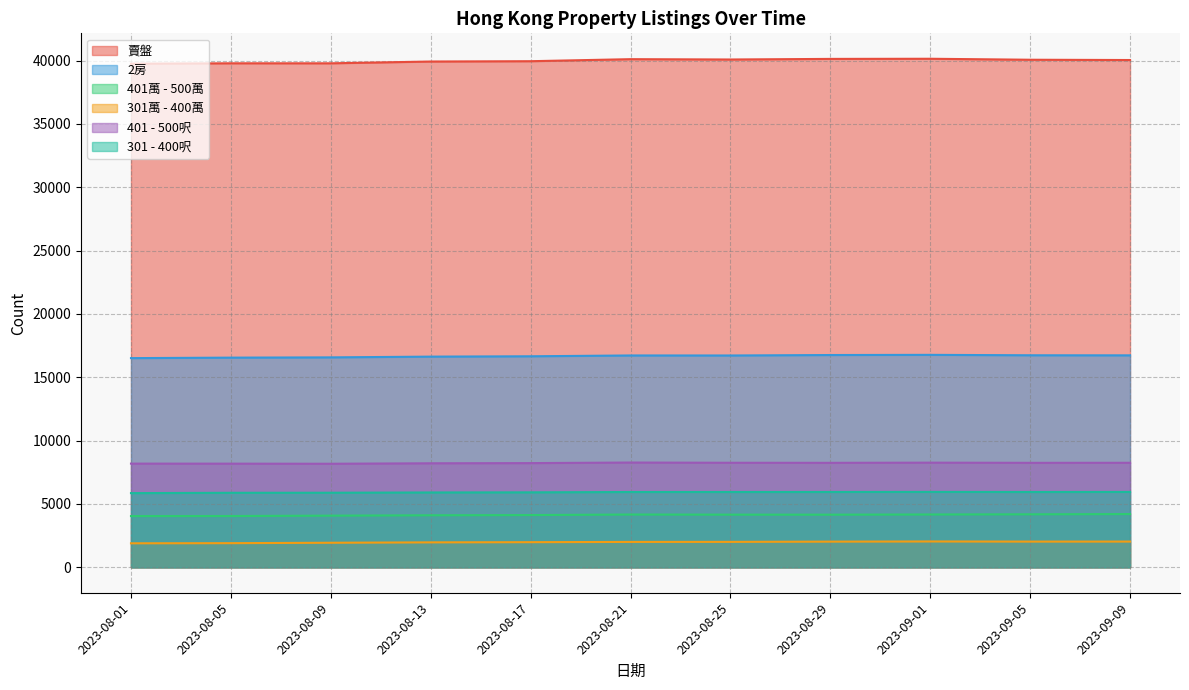

What is the label of the 7th point from the right?

2023-08-17